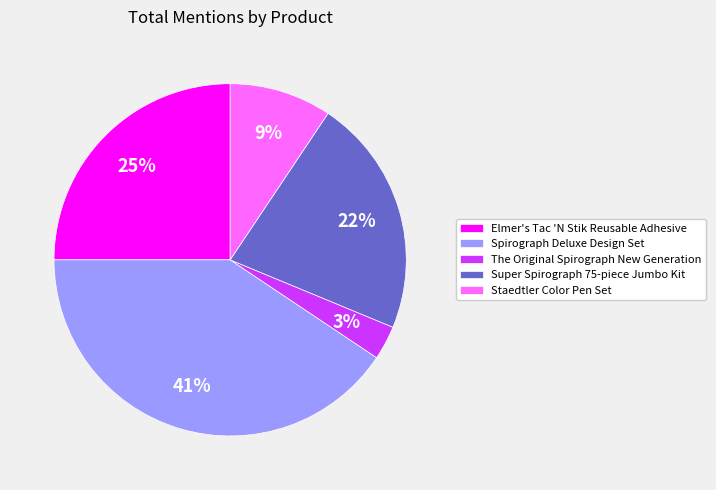

To the nearest percent, what is the average slice percentage?

20%